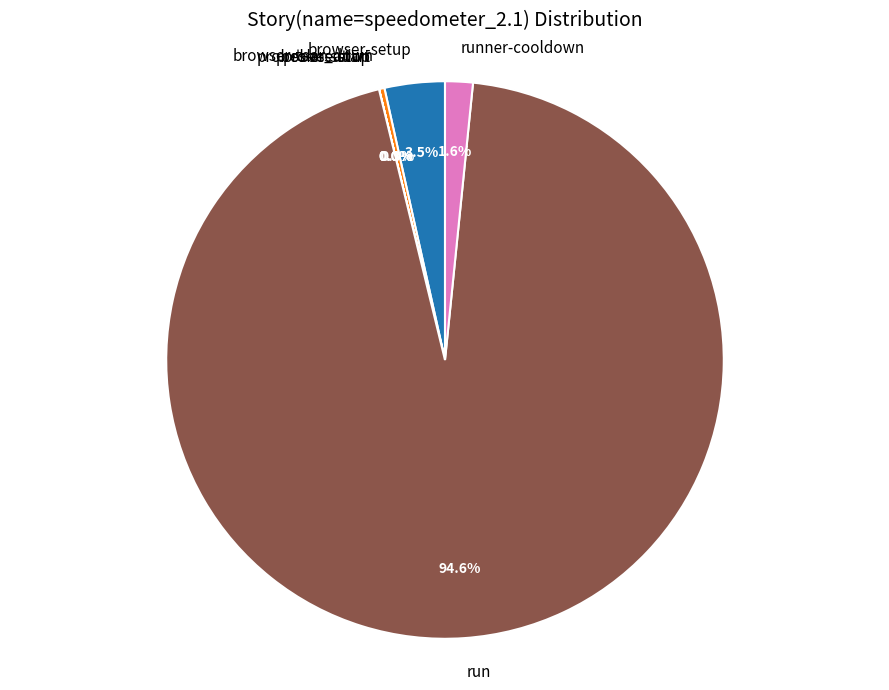

Which slice is the largest?

run